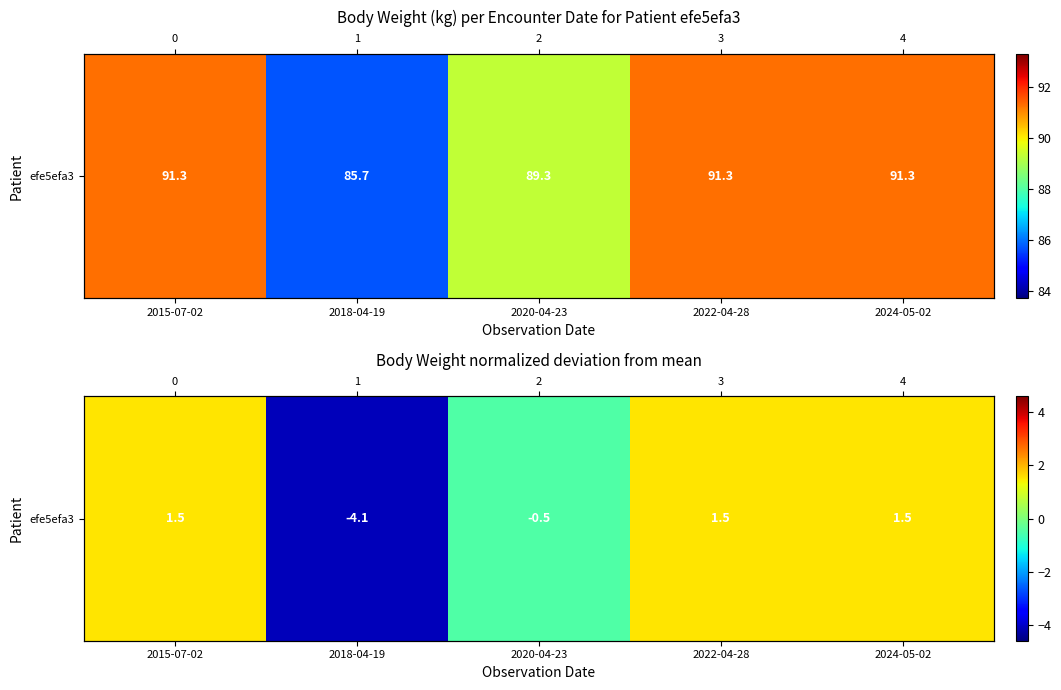

Rank the categories by value from lowest to highest.

2018-04-19, 2020-04-23, 2015-07-02, 2022-04-28, 2024-05-02